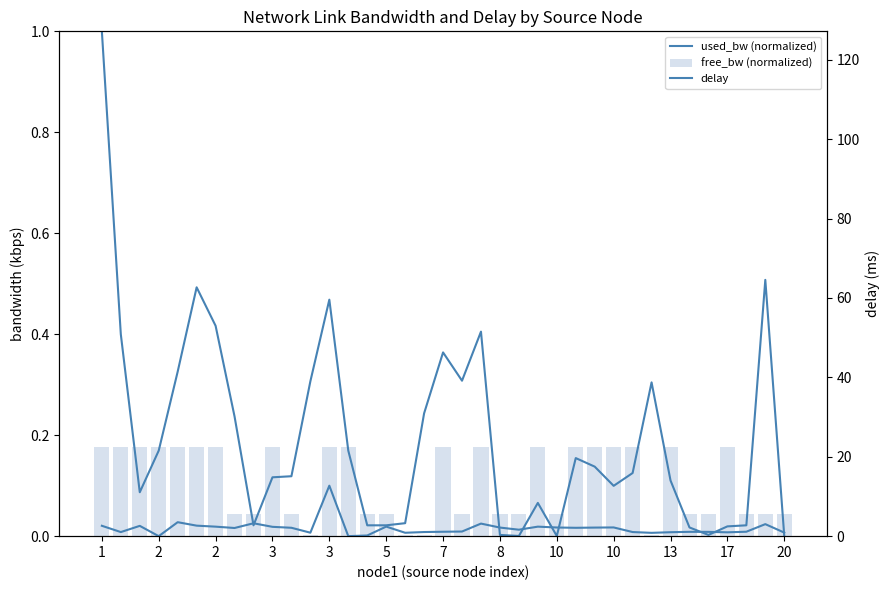

Is it true that used_bw (normalized) equals 0.0 at 31?

False